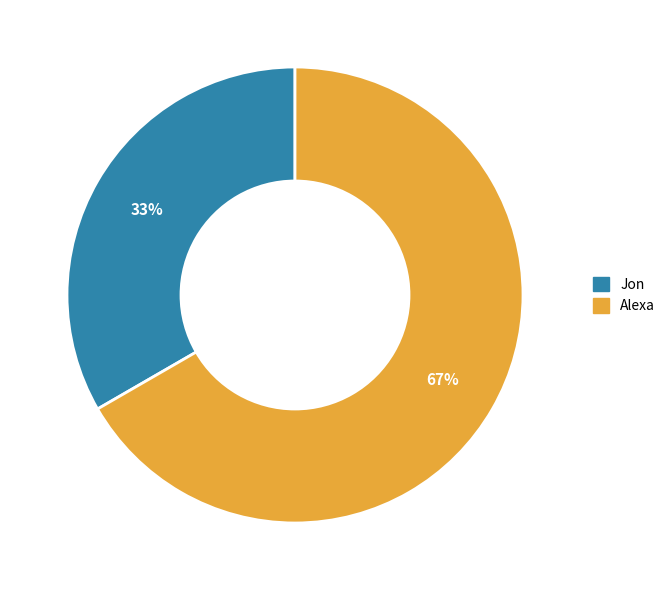

Rank the categories by value from lowest to highest.

Jon, Alexa